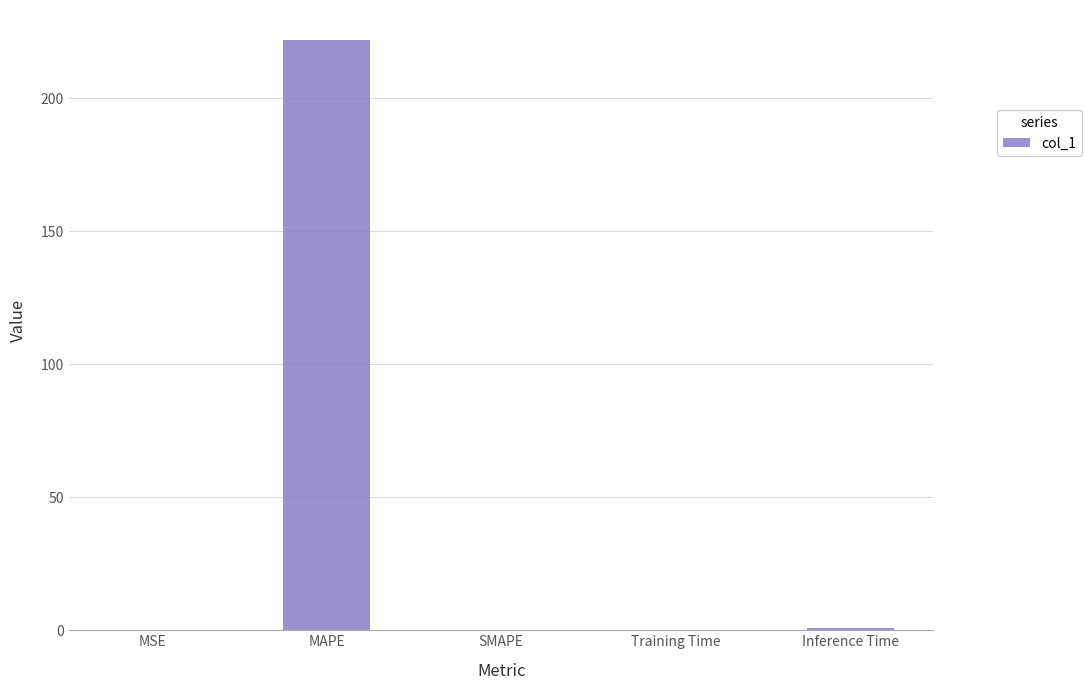

What is the change in value from MAPE to SMAPE?

-222.0